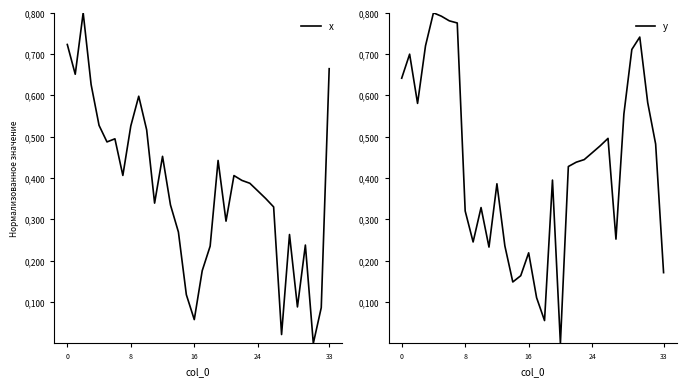

How many interior local peaks does the y series have?

8